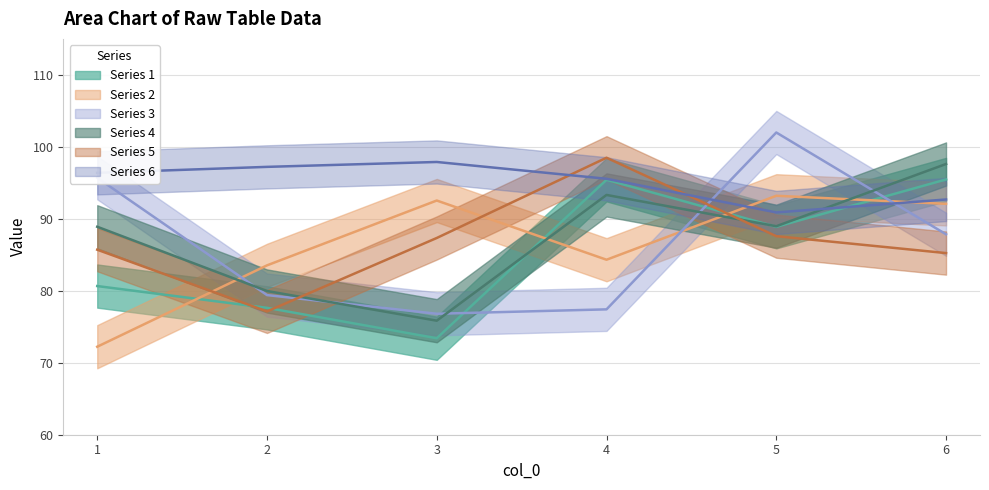

What is the approximate value of 2 at 3?

92.5